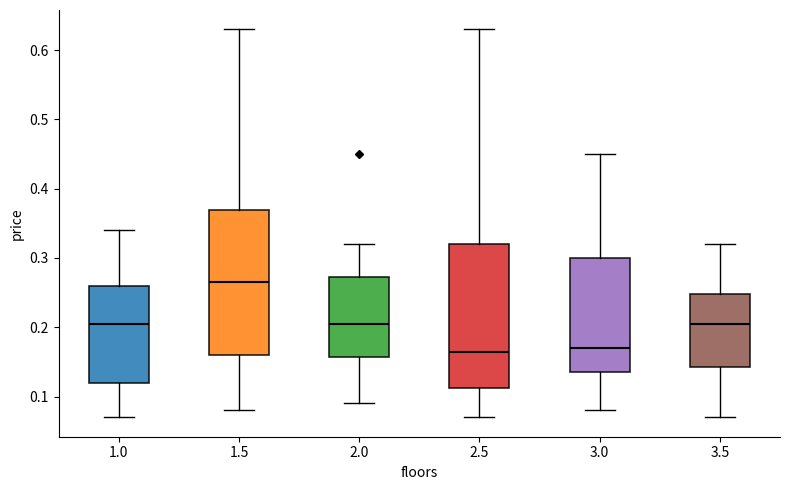

Which box has the highest median line?

1.5